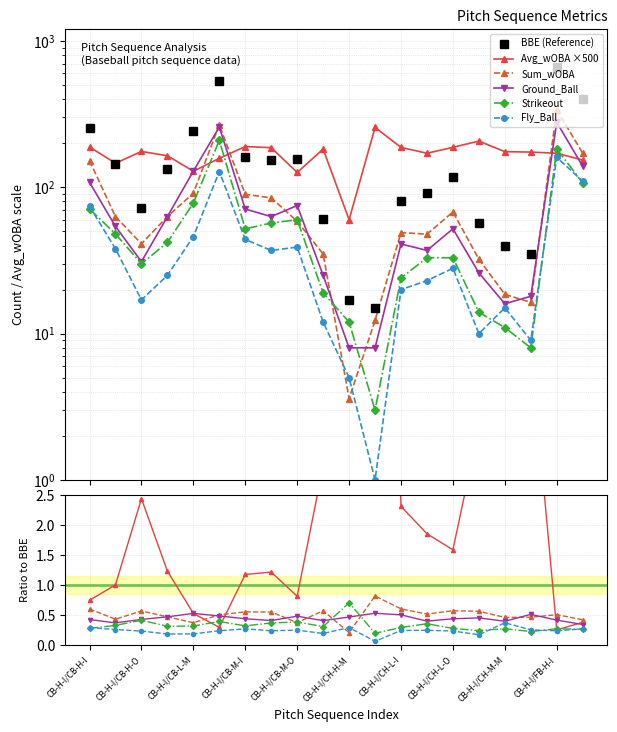

How many times do Strikeout and Ground_Ball cross each other?

2